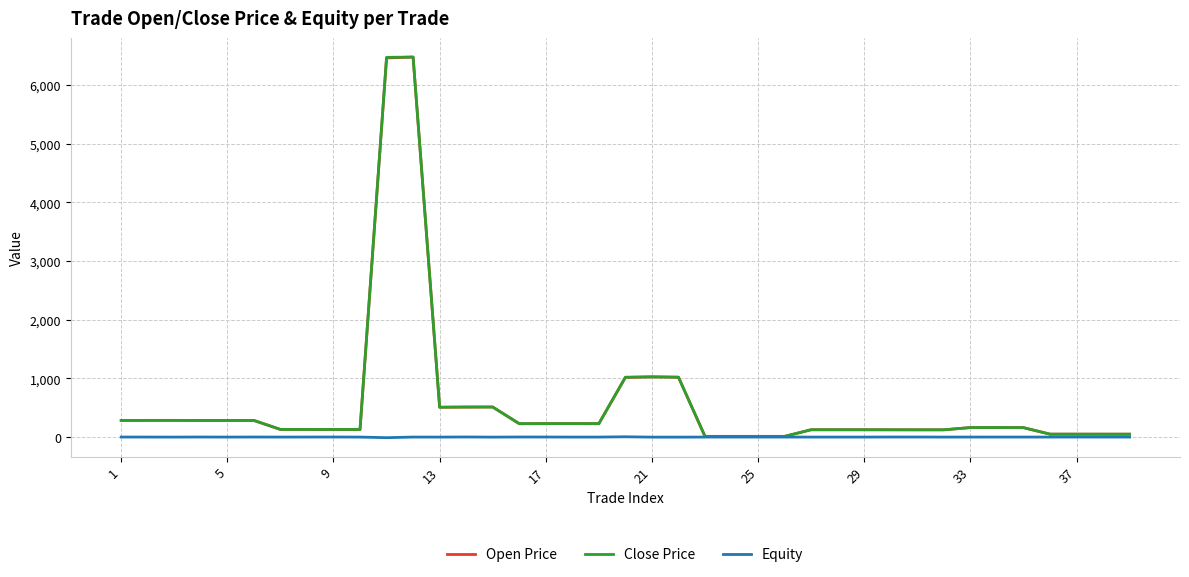

What is the maximum value for Open Price?

6480.0